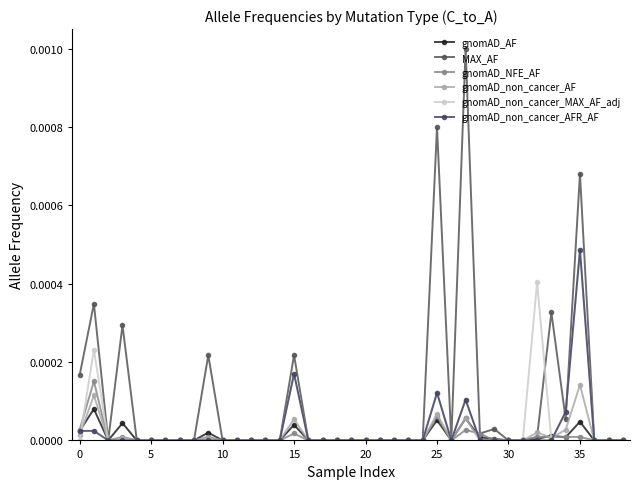

Which series has the widest spread of values?

MAX_AF